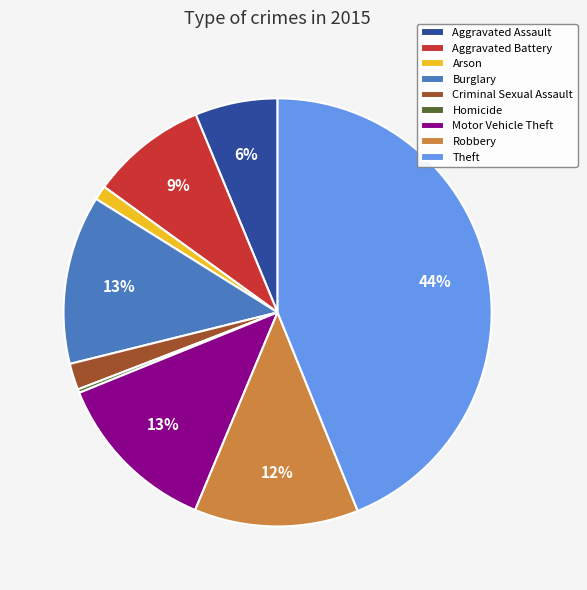

To the nearest percent, what is the difference between the largest and smallest slice percentages?

44%